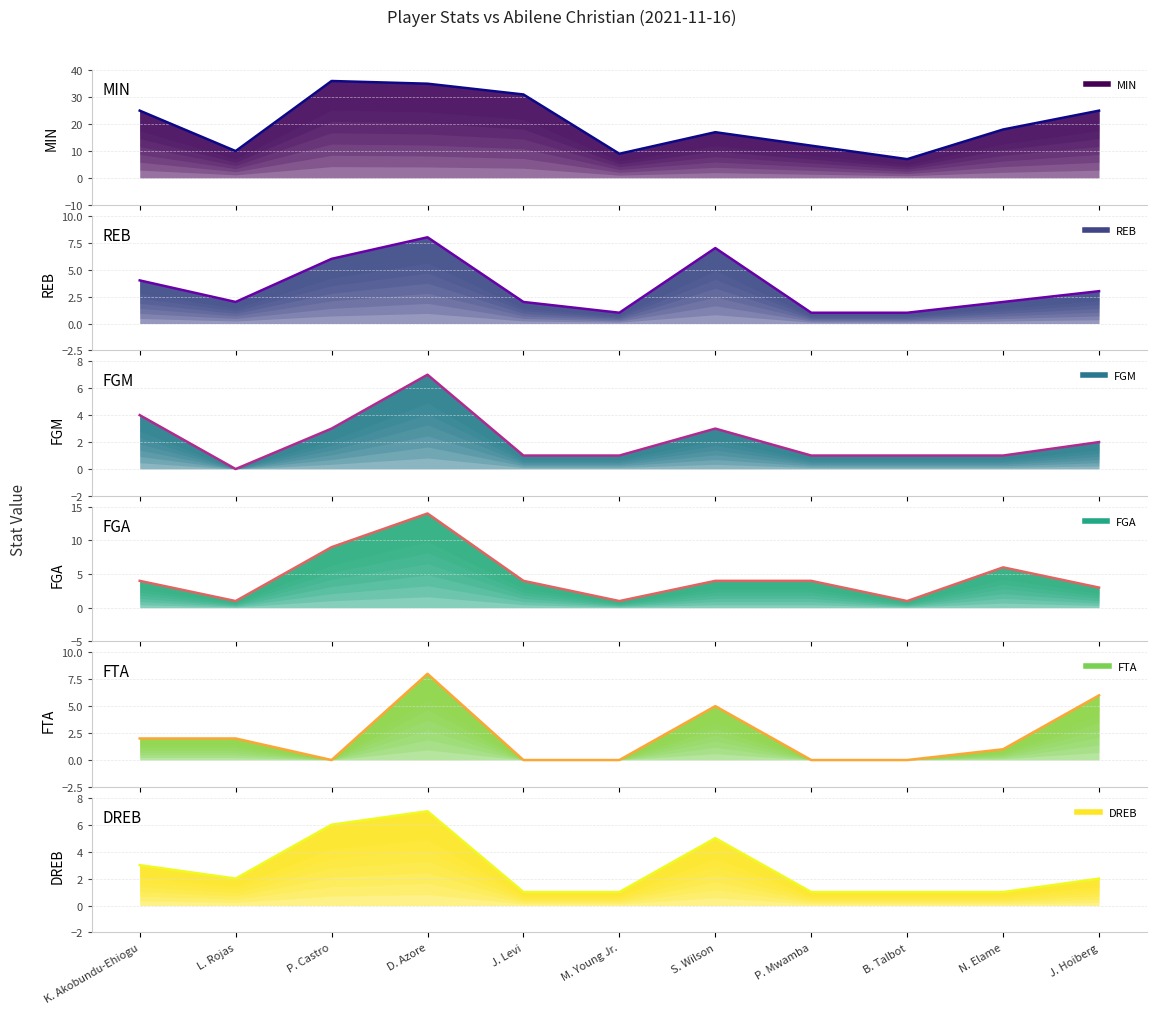

Rank the categories by REB value from highest to lowest.

D. Azore, S. Wilson, P. Castro, K. Akobundu-Ehiogu, J. Hoiberg, L. Rojas, J. Levi, N. Elame, M. Young Jr., P. Mwamba, B. Talbot